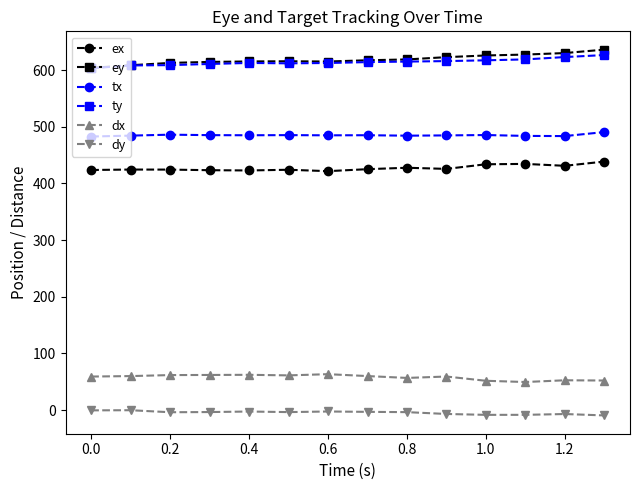

What is the value of the ey point at the 7th from the left?

615.3